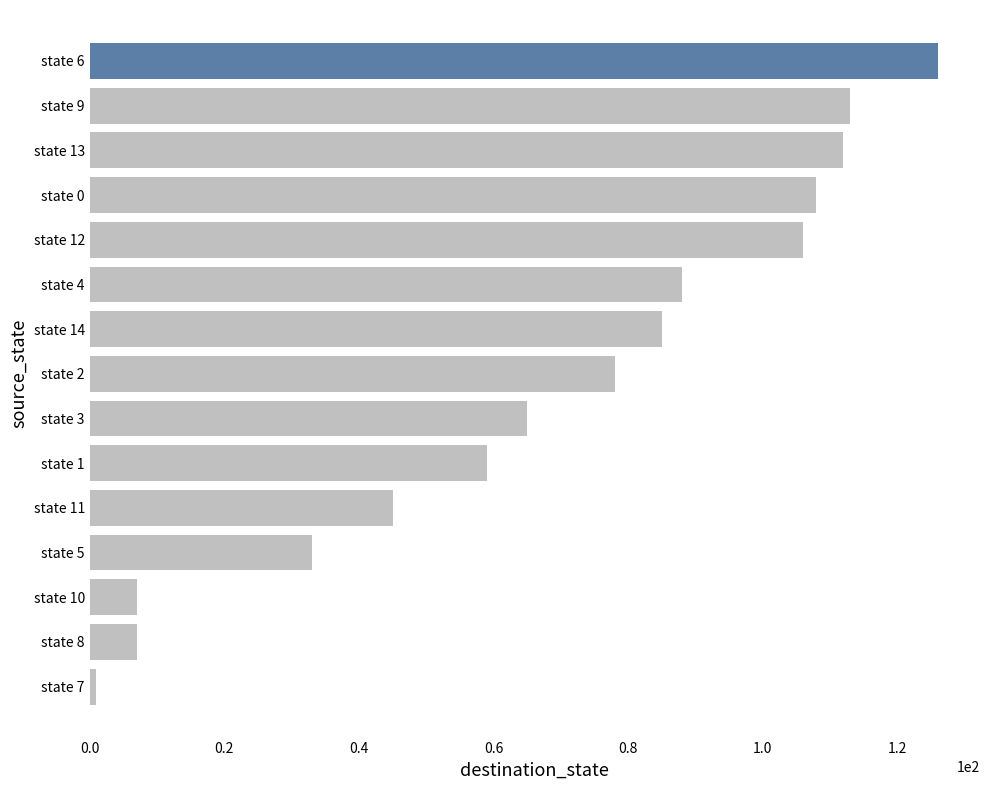

What is the average value?

69